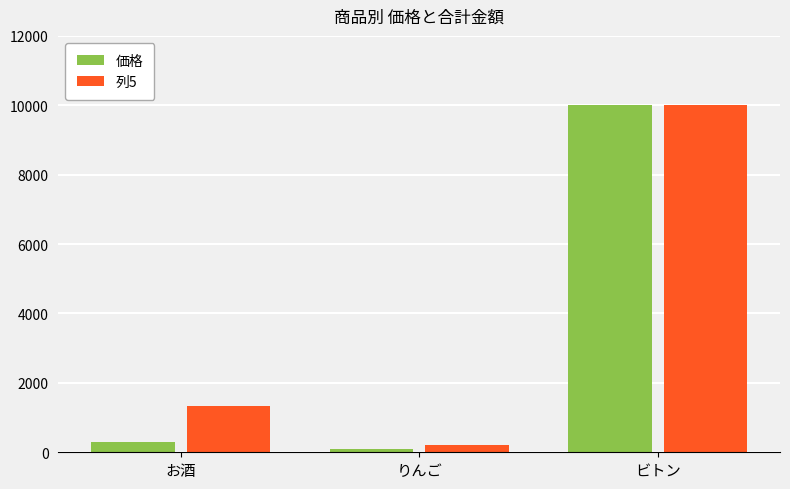

What position from the left is りんご?

2